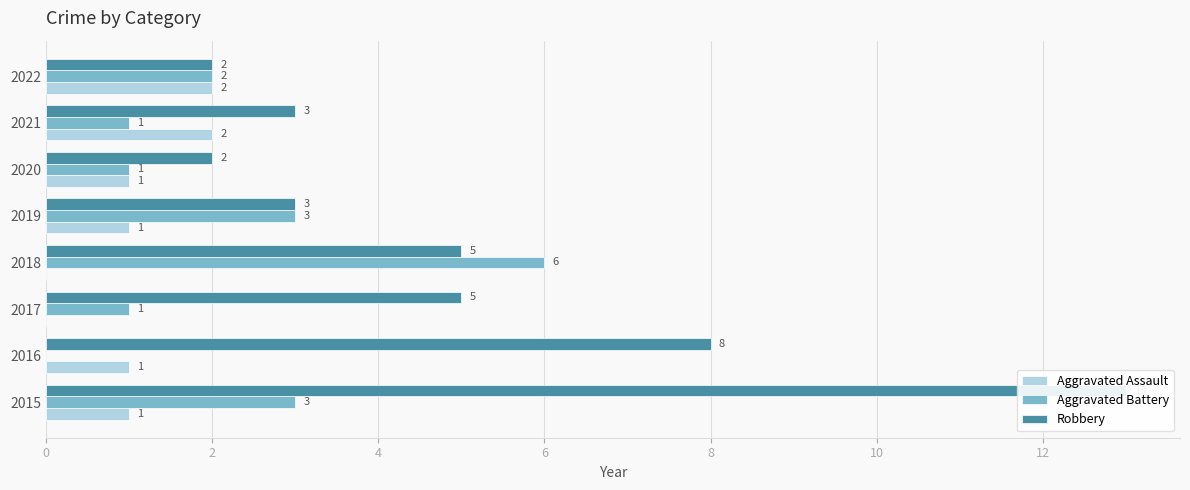

Is the value of Robbery at 2019 greater than the value of Aggravated Battery at 2015?

No